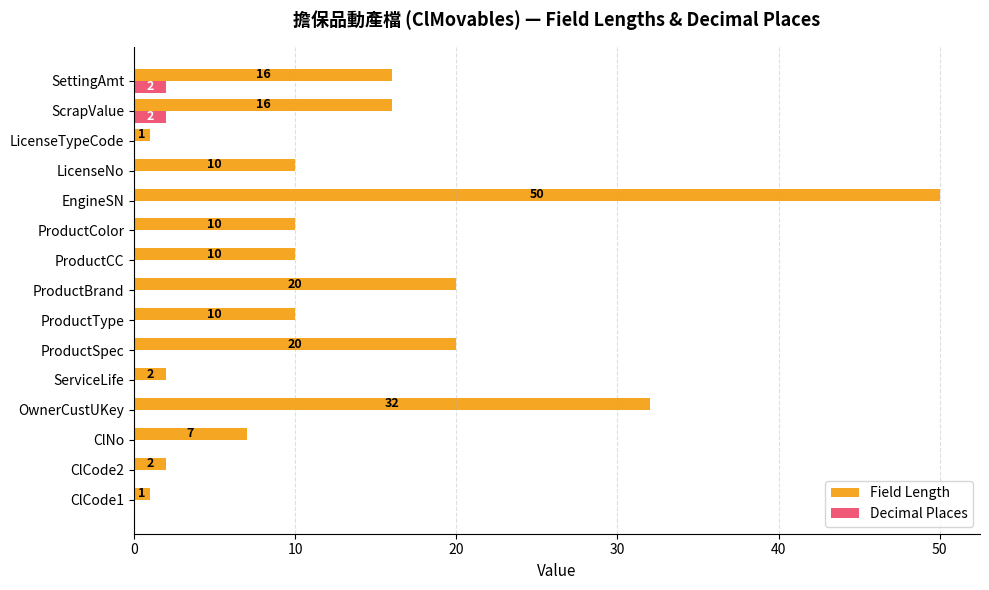

What is the maximum value for Decimal Places?

2